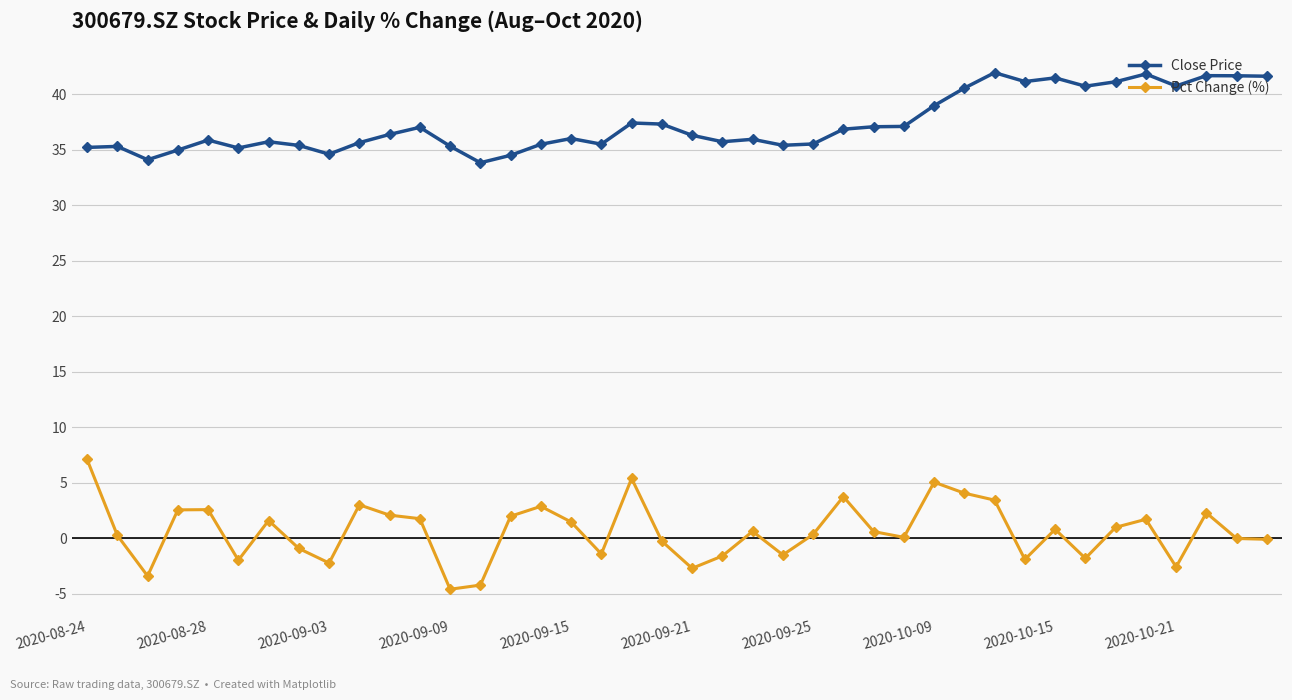

Rank the series by their maximum value, from lowest to highest.

Pct Change (%), Close Price